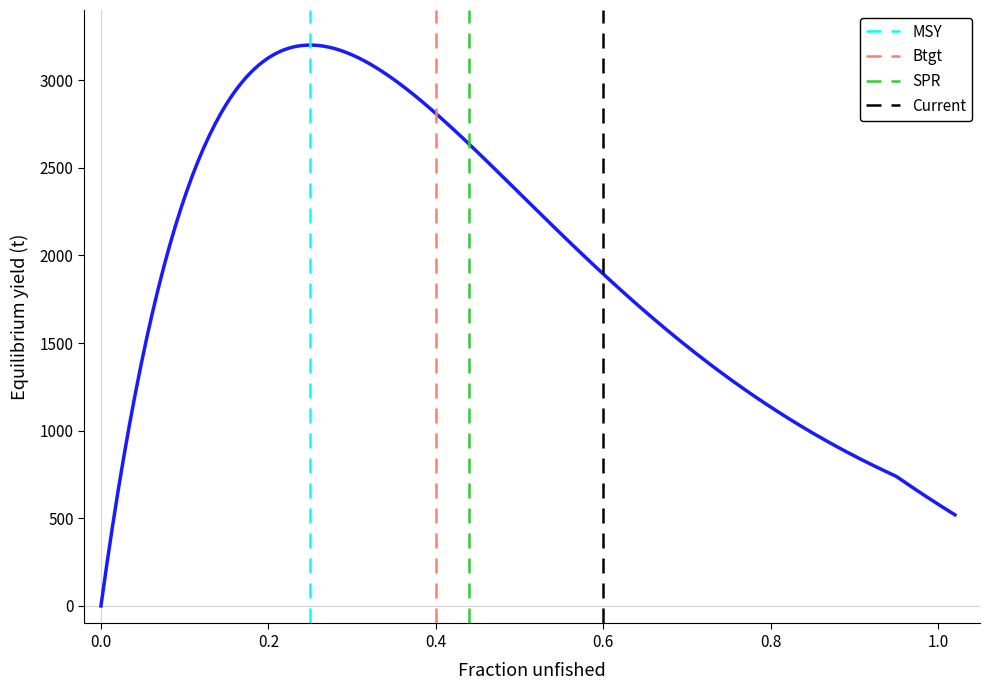

Which has a higher value, 0.0 or 0.2?

0.2